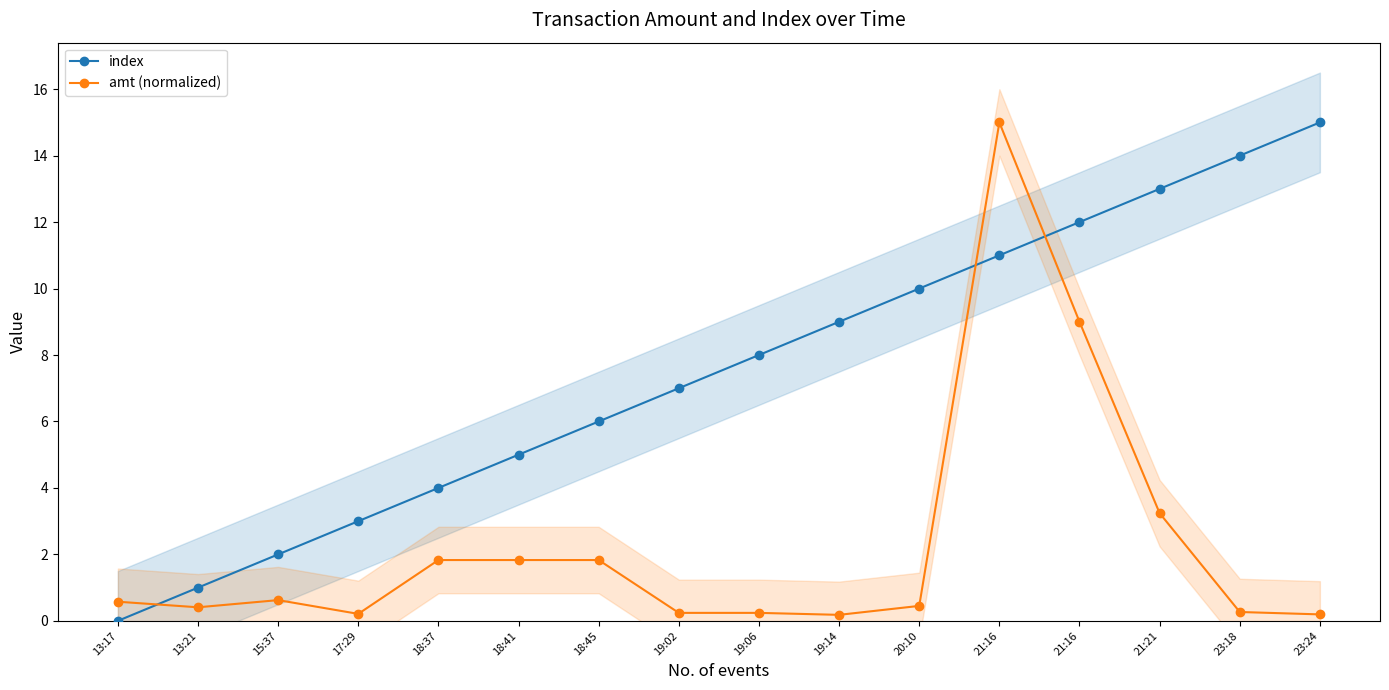

What is the difference between the amt (normalized) values at 17:29 and 21:21?

3.0